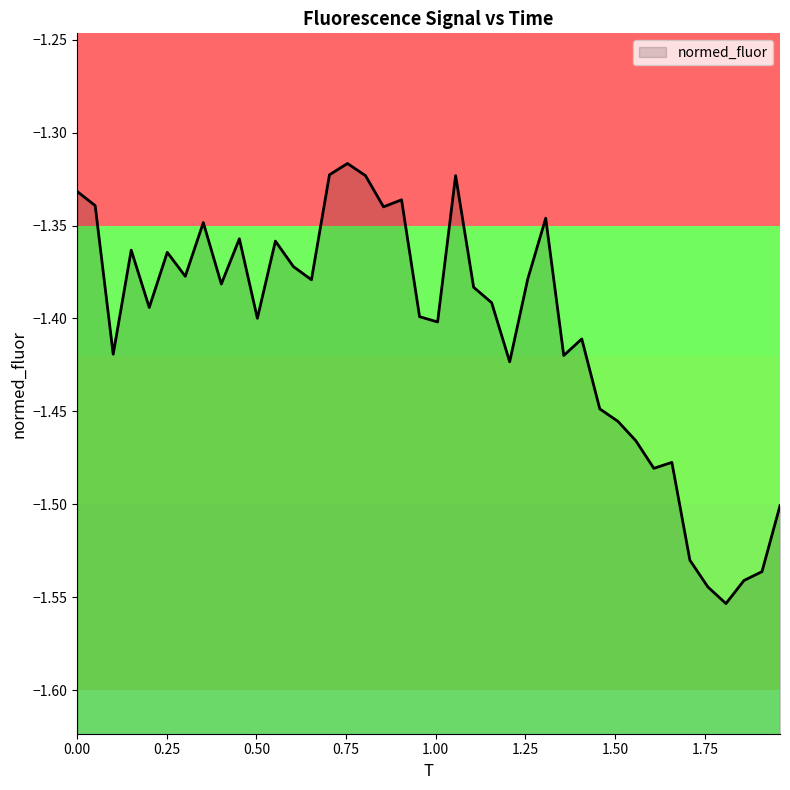

What is the greatest value displayed?

-1.3